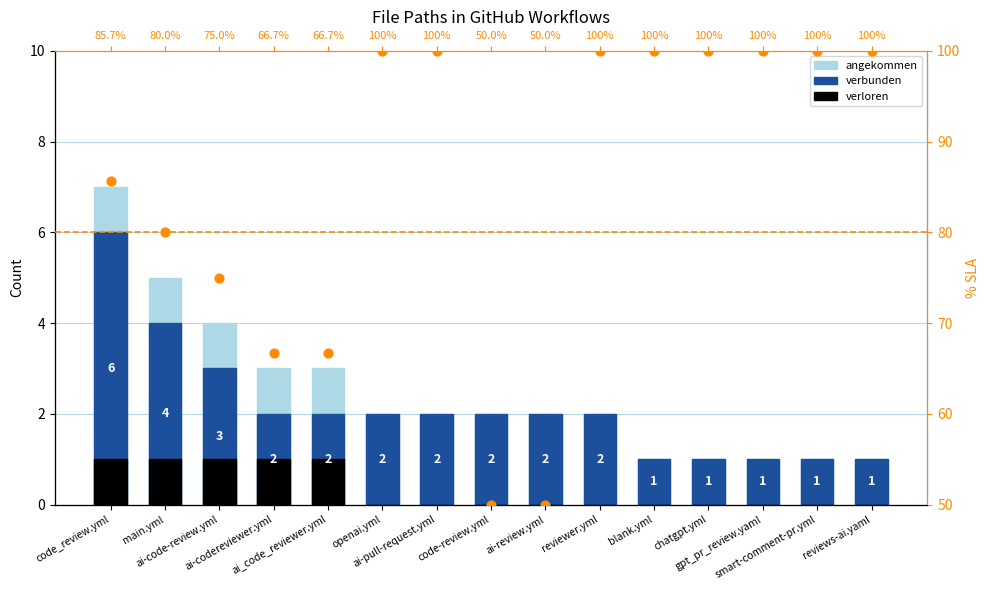

Which series has the largest total across all categories?

angekommen